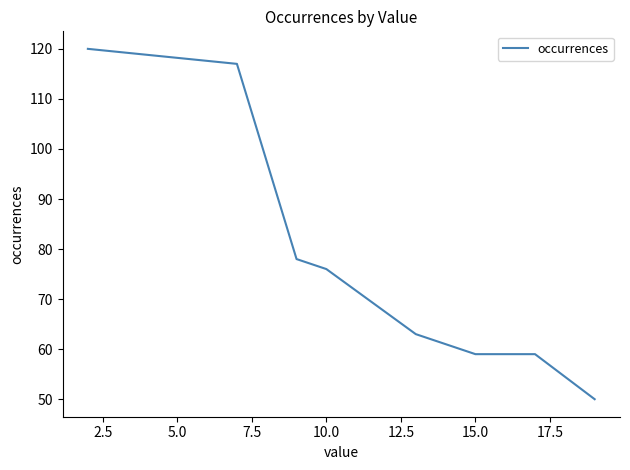

How many lines are shown in the chart?

1